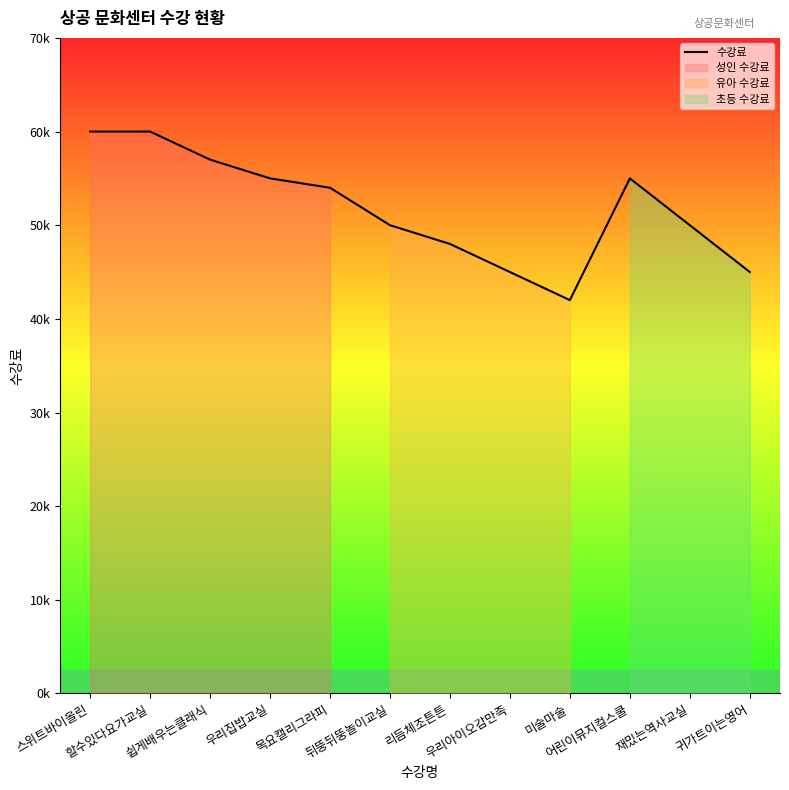

How many categories are shown in the chart?

12